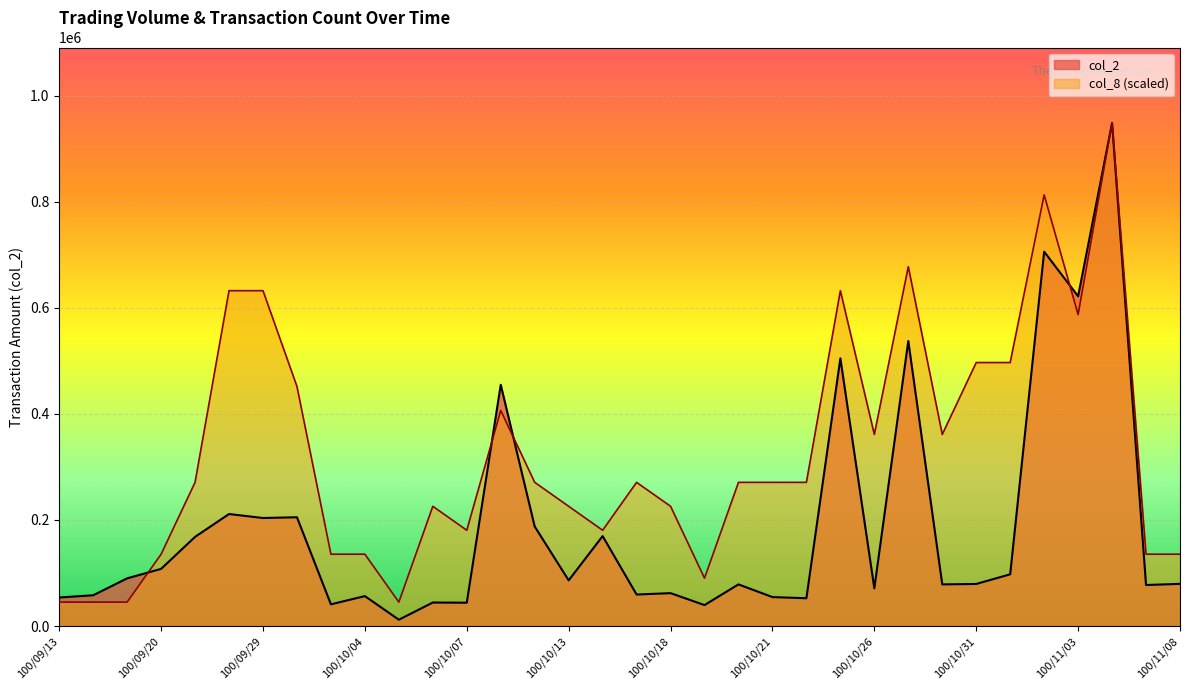

At how many categories does at least one series exceed 403113?

11